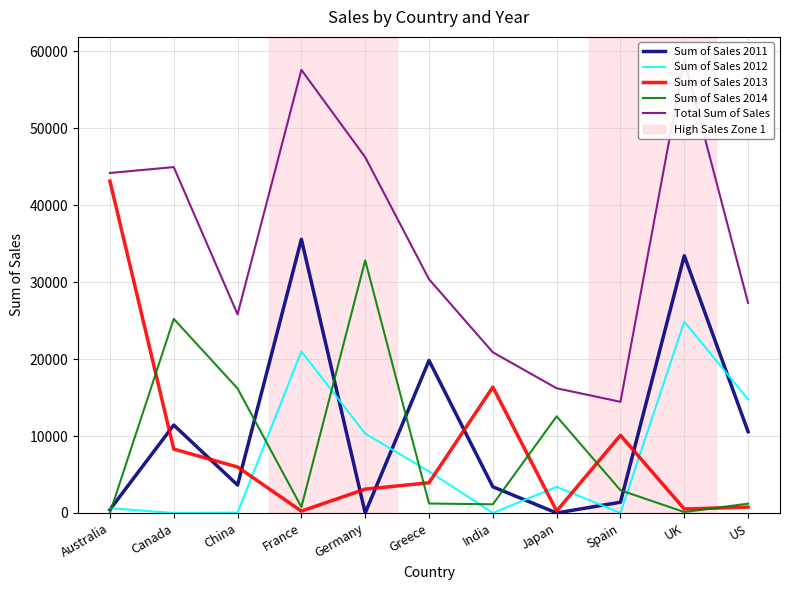

What is the difference between the highest and lowest values at Spain?

14442.4